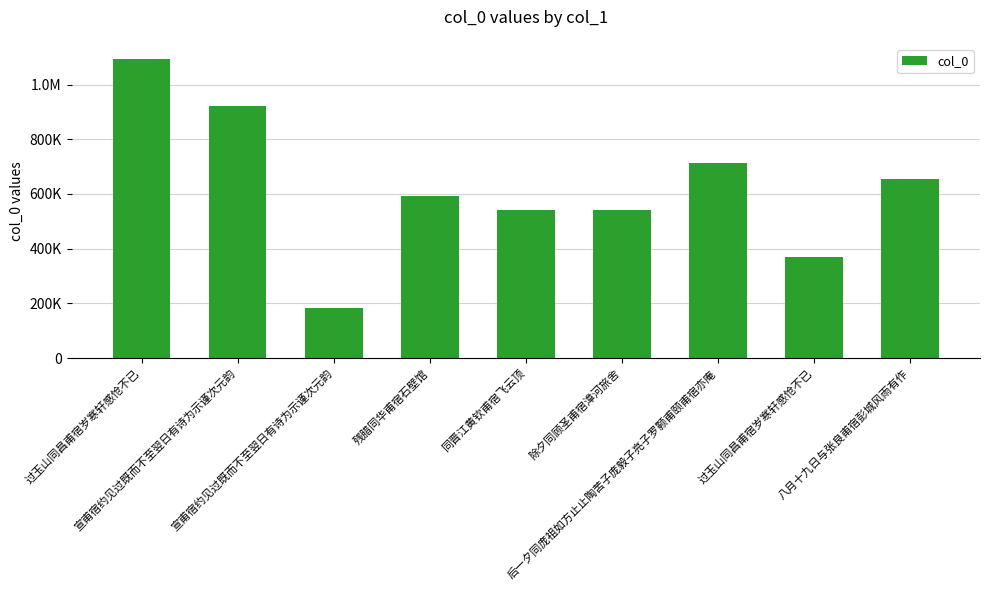

Are the bars horizontal?

No